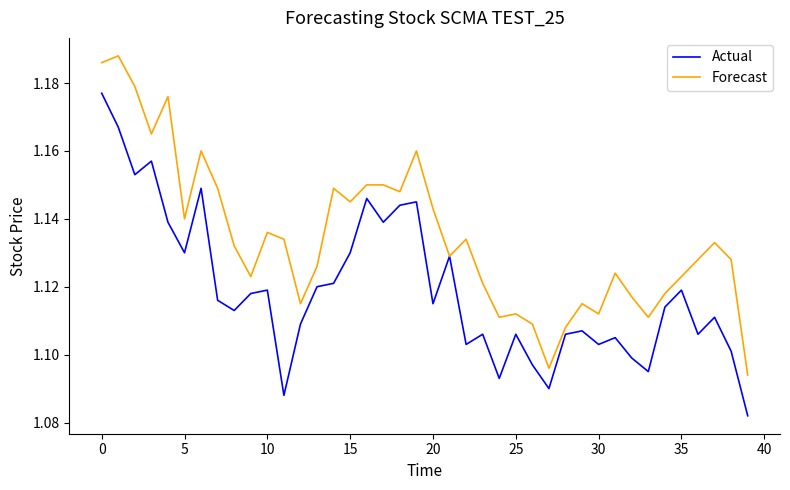

Rank the series by their average value, from lowest to highest.

Actual, Forecast